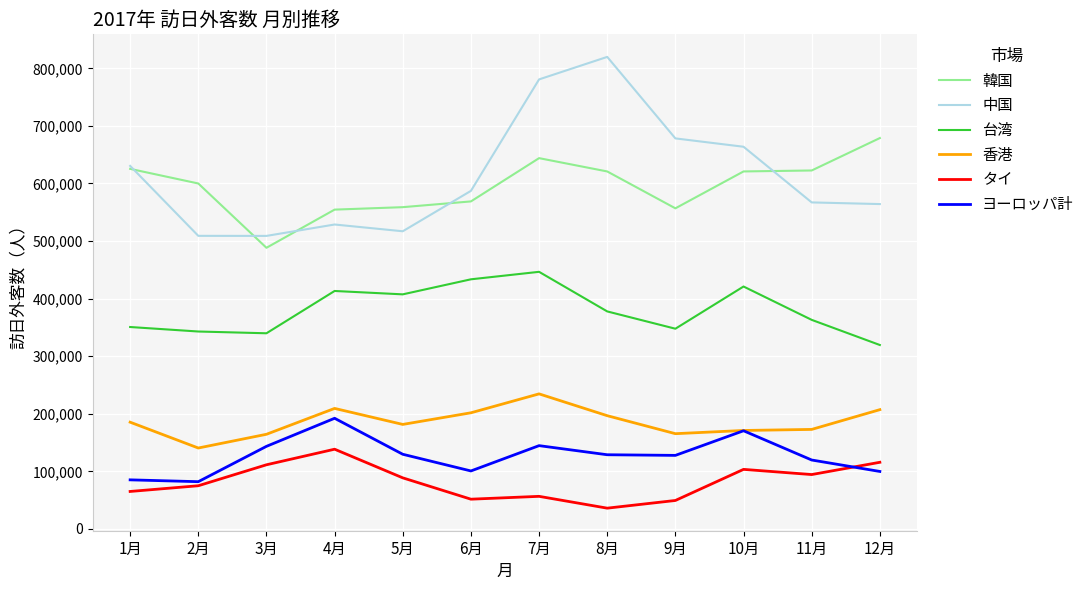

What is the difference between the maximum and minimum values in the 香港 series?

94029